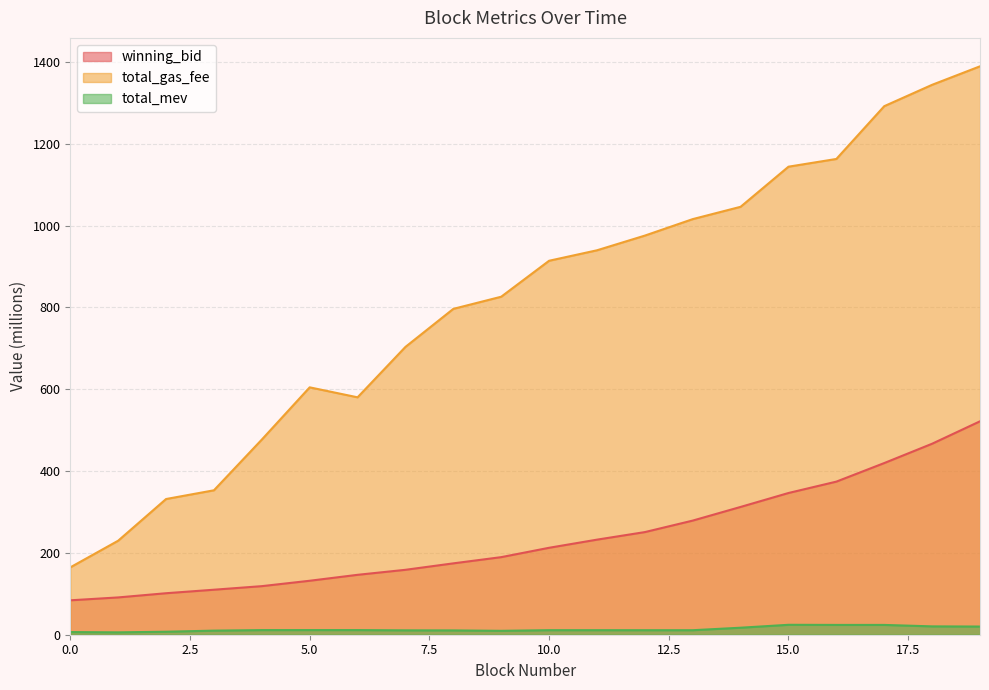

True or false: total_gas_fee and total_mev intersect in this chart.

False